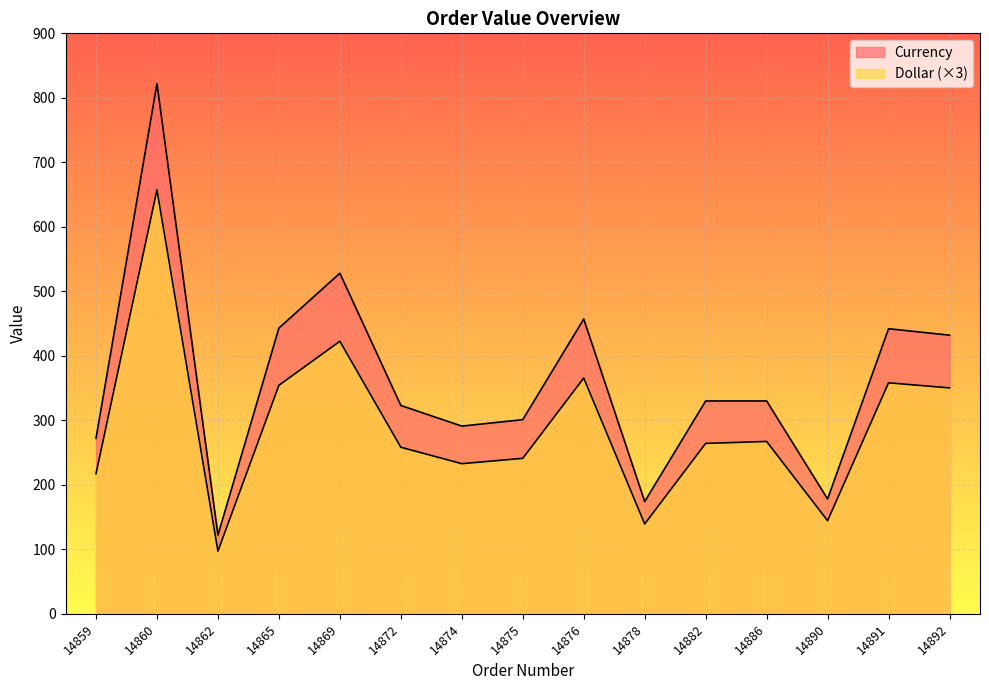

What is the difference between the Currency values at 14869 and 14875?

227.0